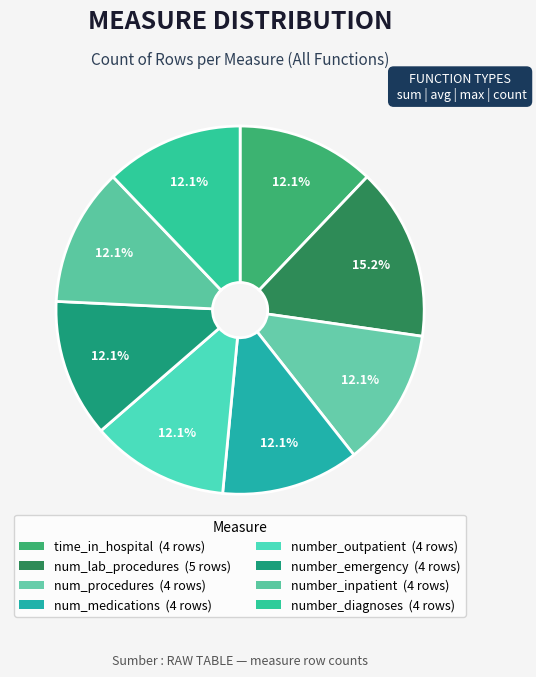

How many segments does this pie chart have?

8